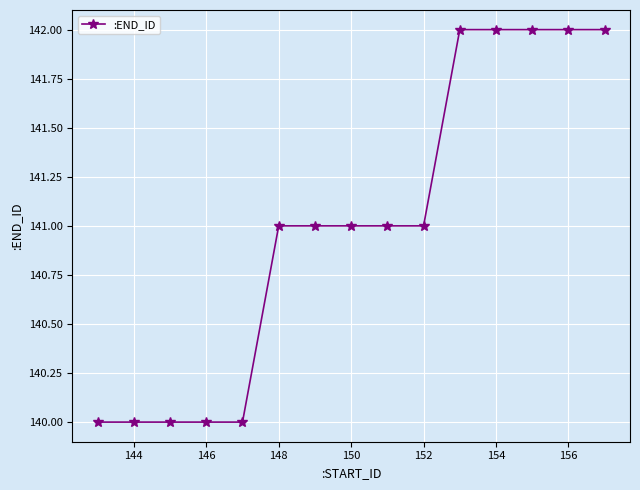

Count the values in the range 140 to 142.

15